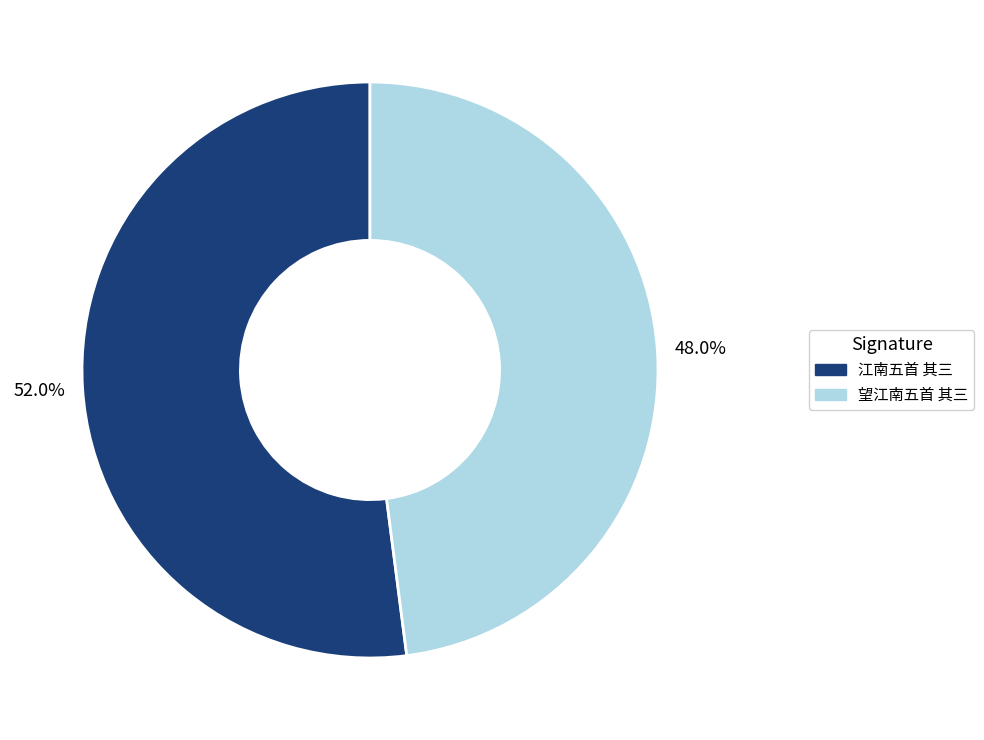

Which slice is the smallest?

望江南五首 其三